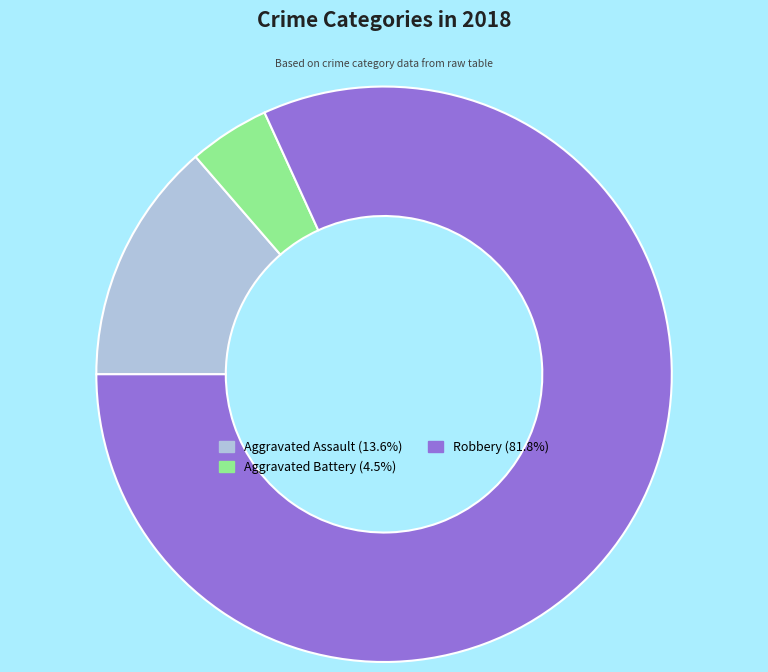

Is there a majority slice in this chart?

Yes